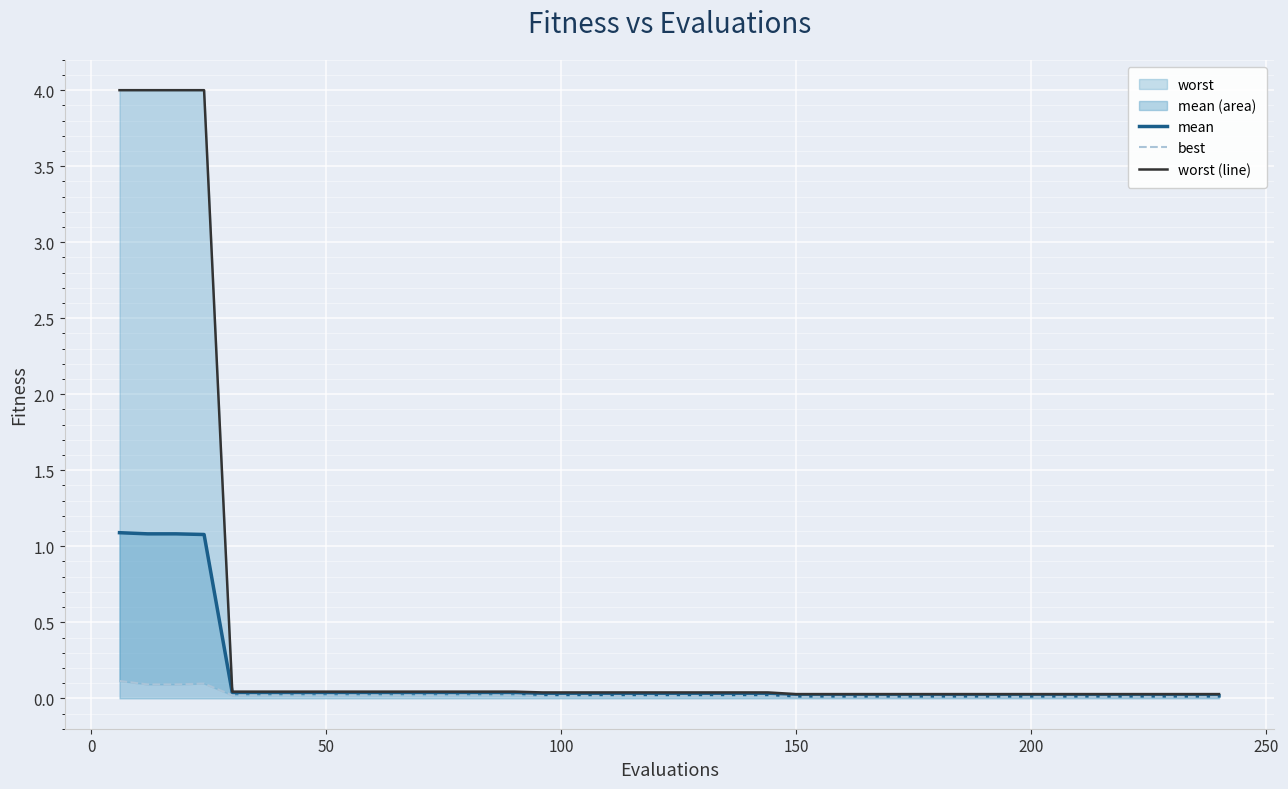

What is the maximum value for mean?

1.1